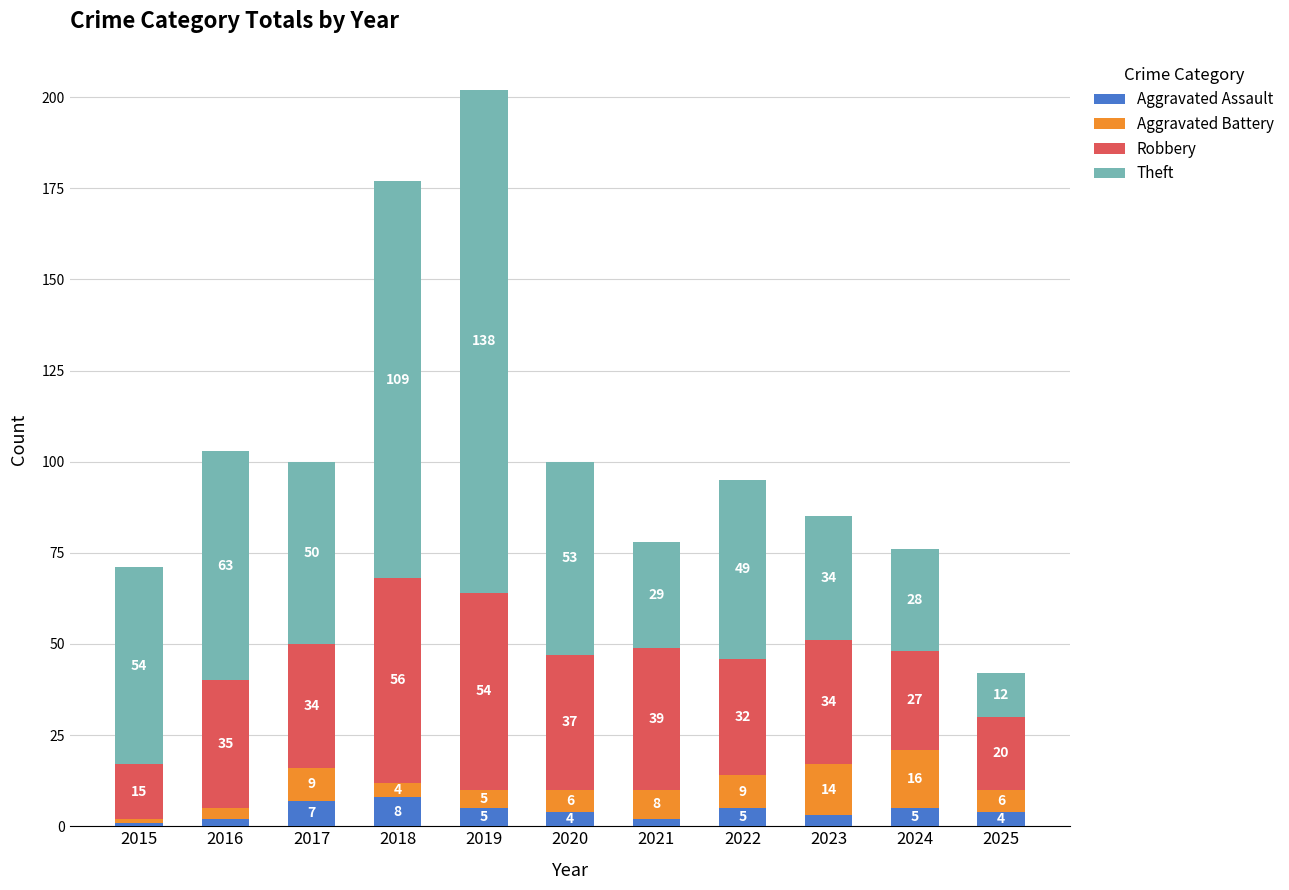

What is the difference between the Aggravated Assault values at 2018 and 2025?

4